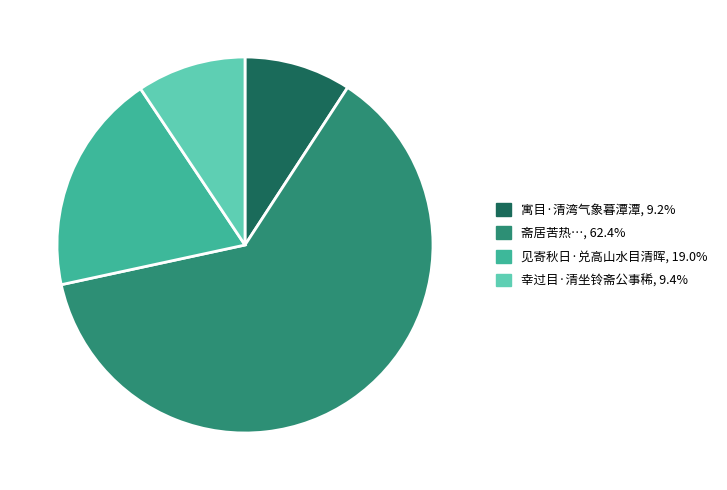

Is there a majority slice in this chart?

Yes